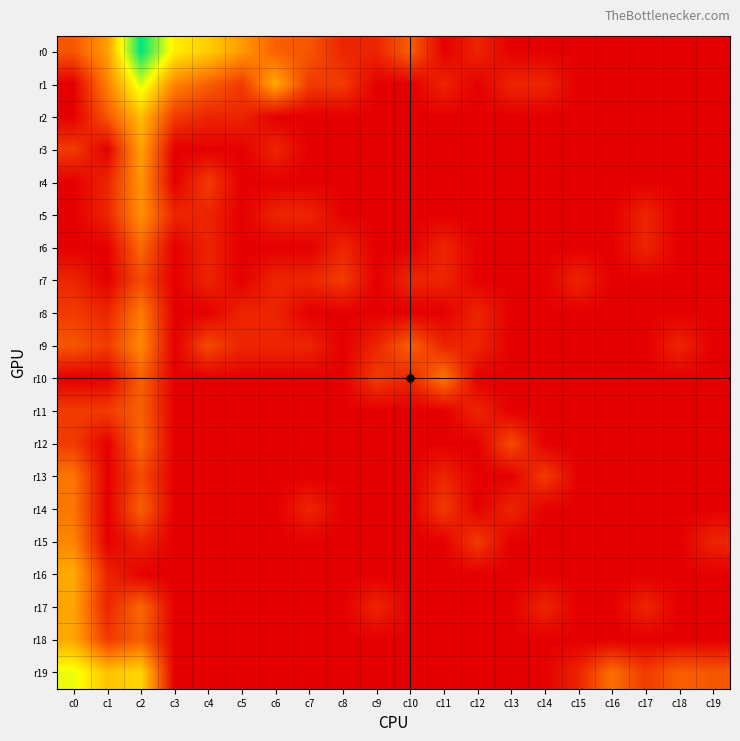

Between c3 and c9, which series saw the biggest shift?

r0